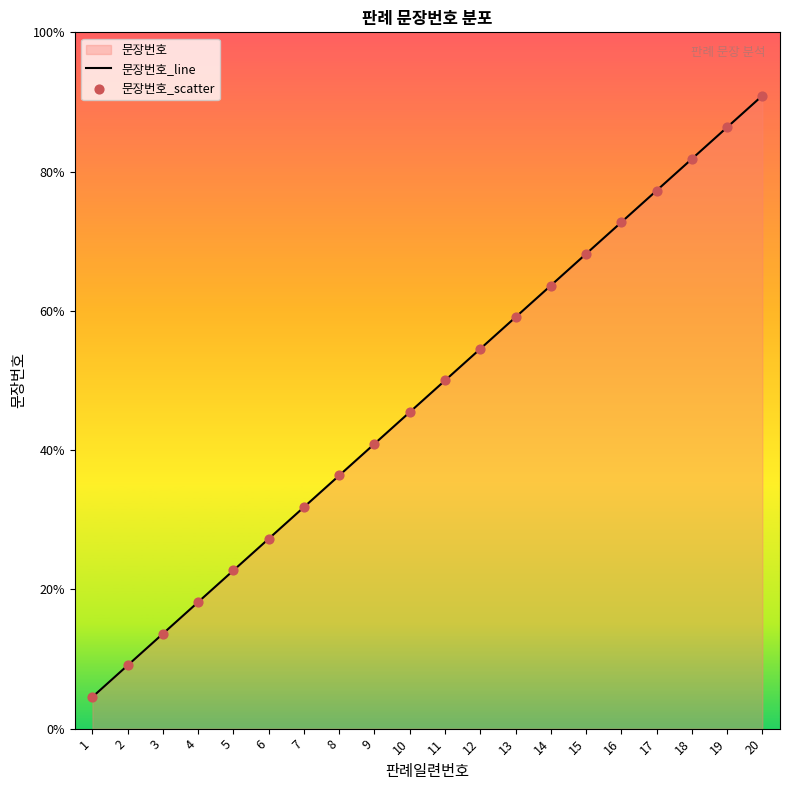

Which series has the widest spread of Y values?

문장번호_line